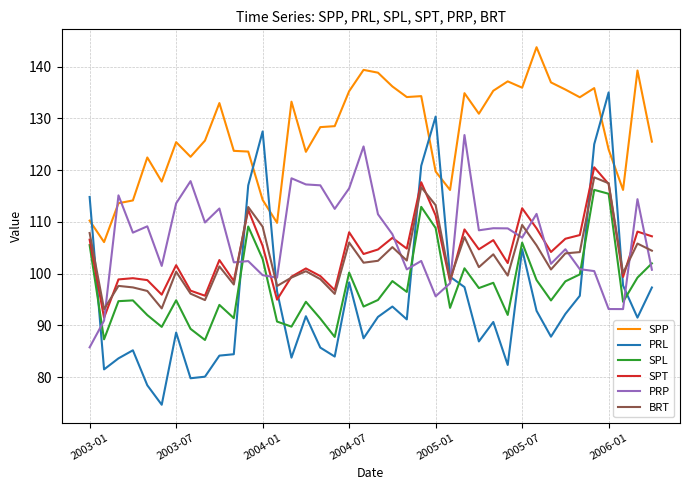

True or false: SPP and SPL cross at least once.

False